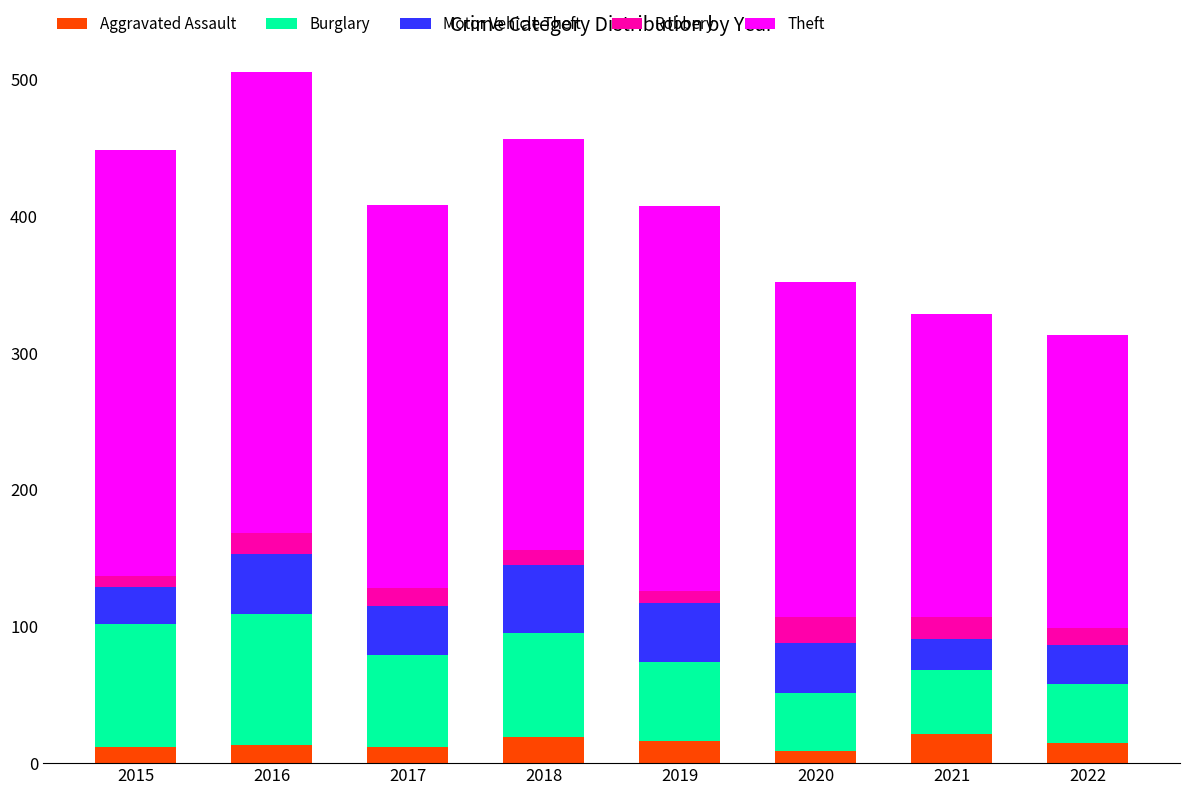

True or false: Aggravated Assault has a value of 12 at 2015.

True